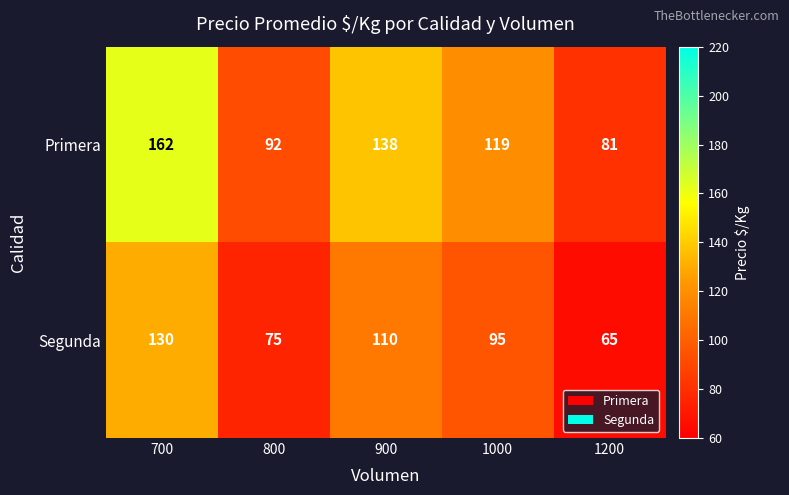

What is the minimum value shown in the chart?

65